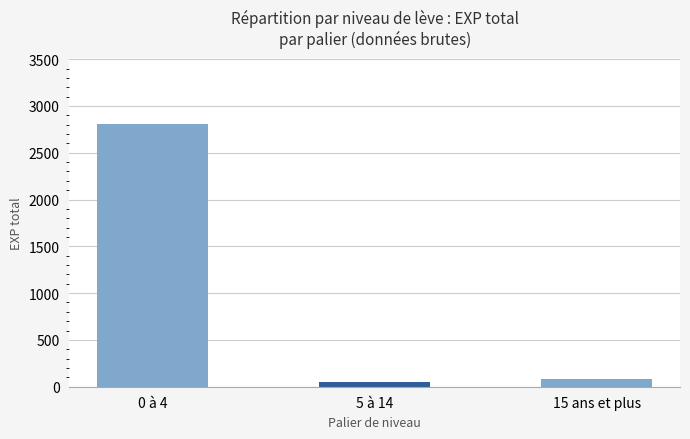

Reading left to right, what are all the values shown in this chart?

2811	46	85